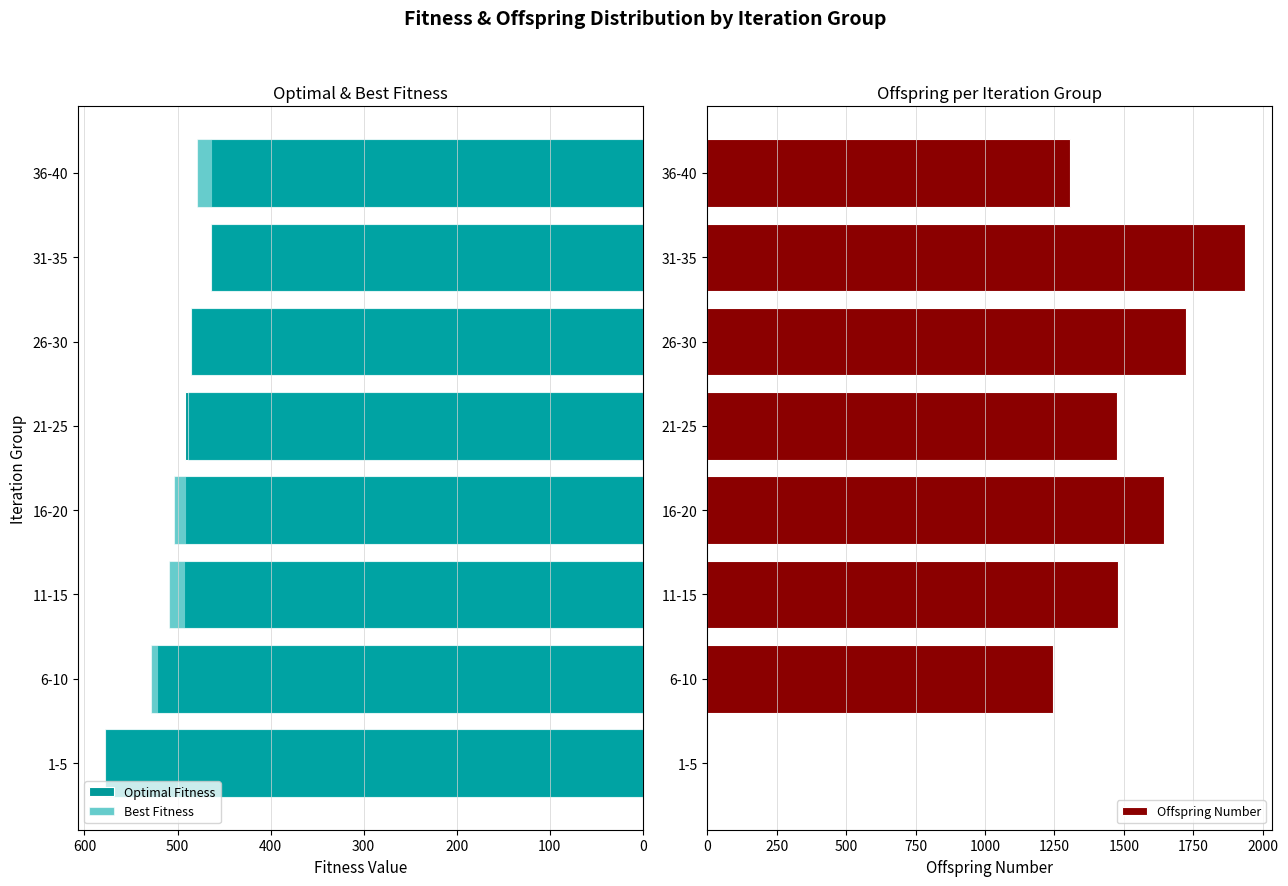

At which label is Offspring Number closest to 968?

6-10